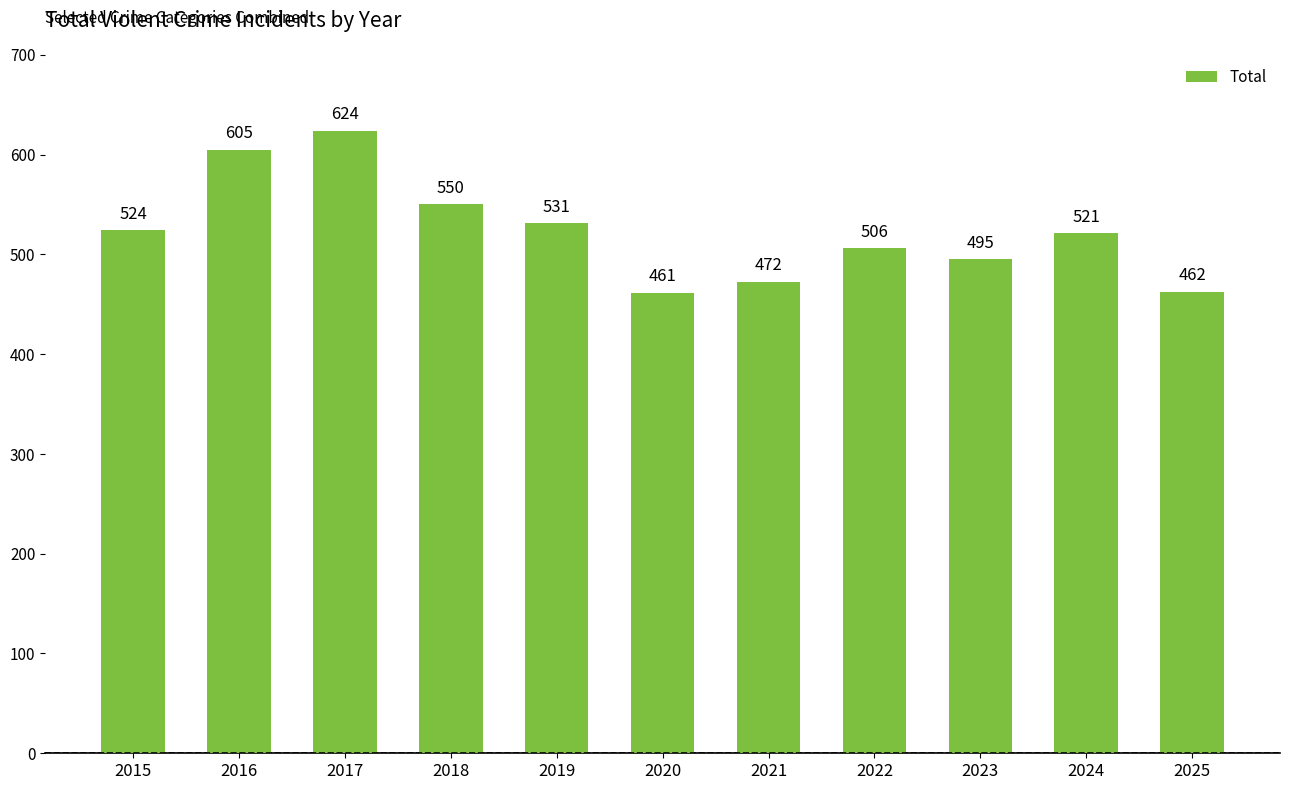

At which label is the value closest to 542?

2018